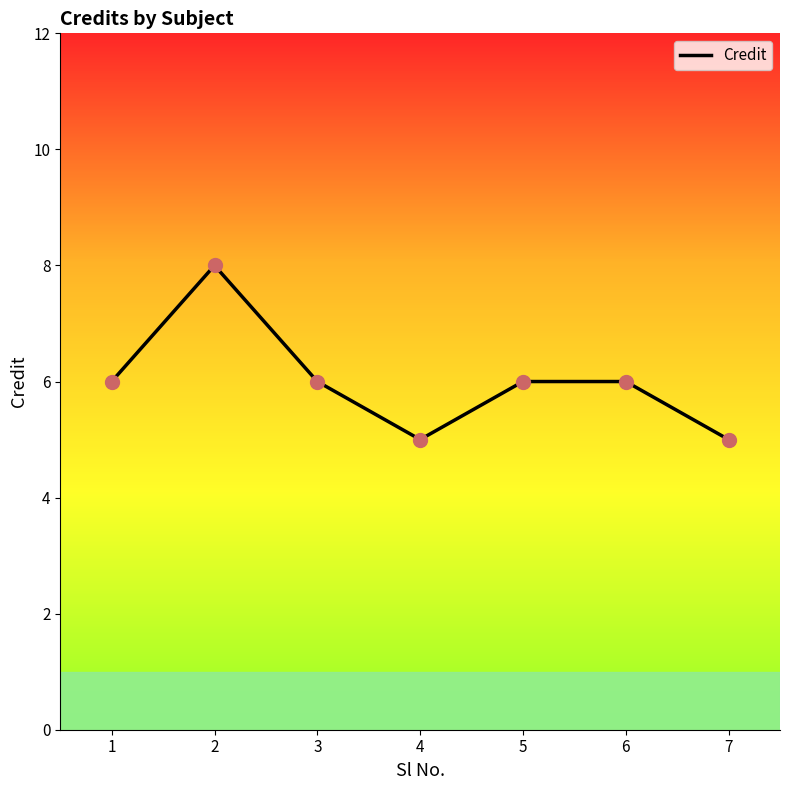

Where is the first local minimum?

4